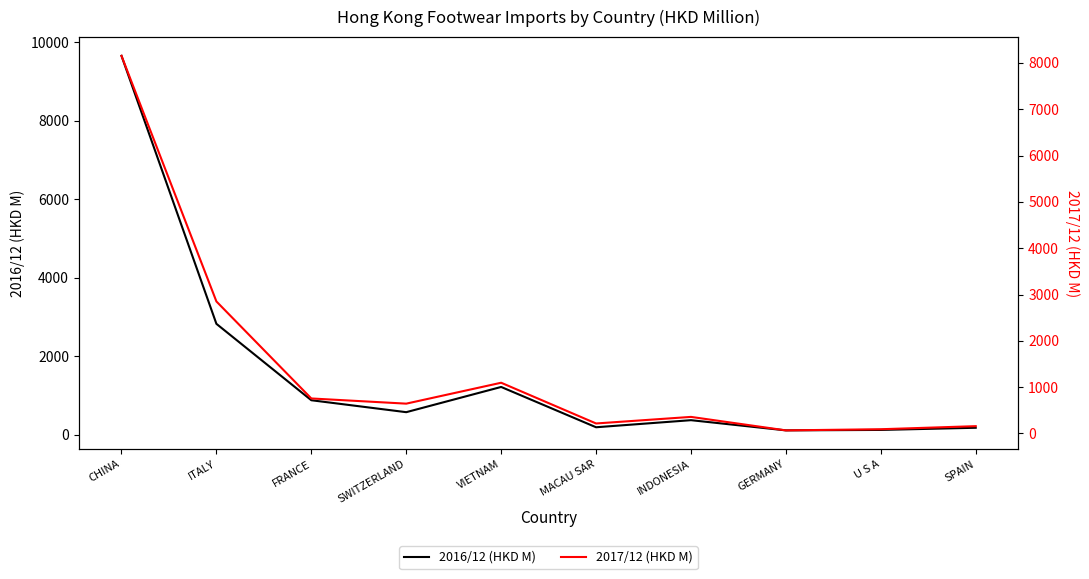

How many times do 2016/12 (HKD M) and 2017/12 (HKD M) cross each other?

6